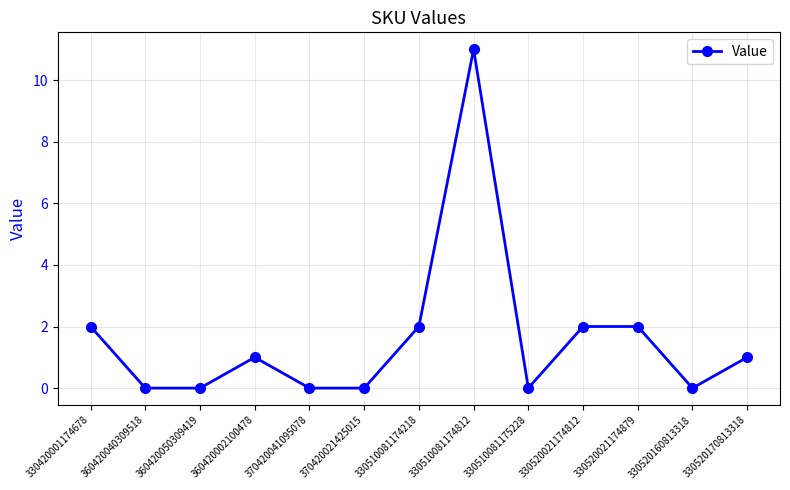

How many series are shown in this chart?

1